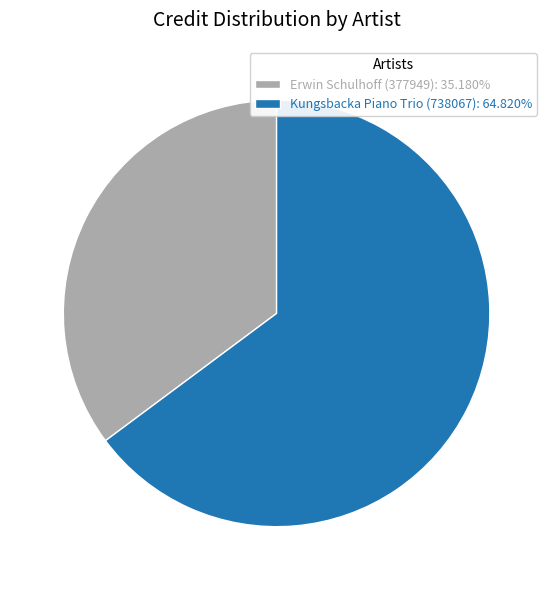

Approximately how many times larger is the value at Kungsbacka Piano Trio (738067): 64.820% compared to Erwin Schulhoff (377949): 35.180%?

1.8